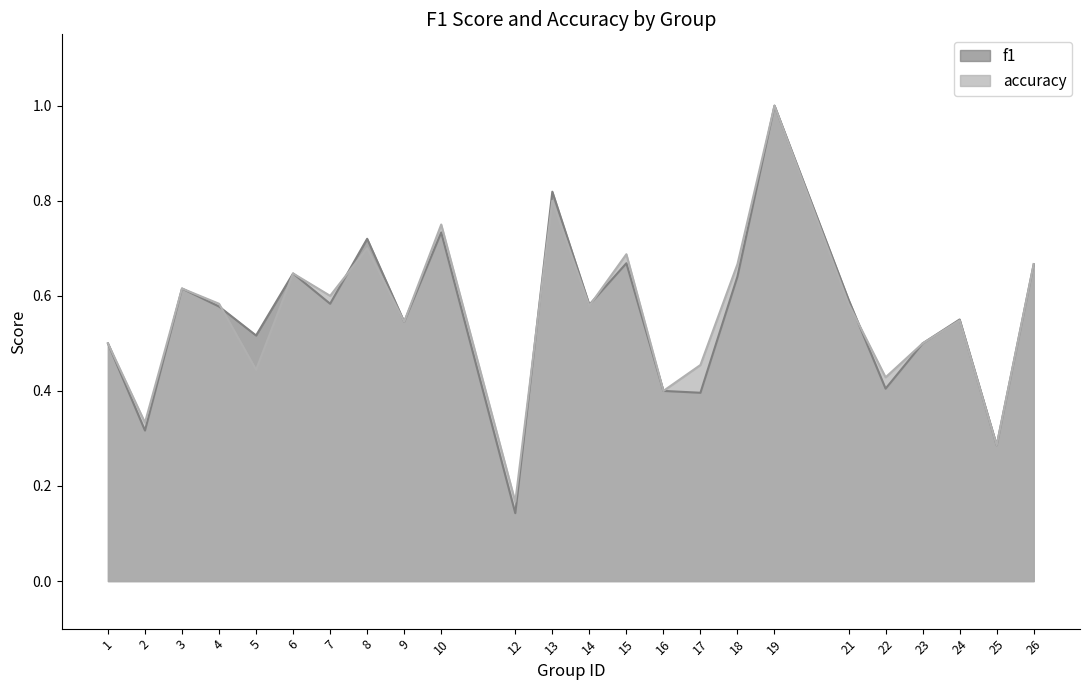

Reading left to right, extract all data points from this chart.

f1: 0.5	0.3	0.6	0.6	0.5	0.6	0.6	0.7	0.5	0.7	0.1	0.8	0.6	0.7	0.4	0.4	0.6	1.0	0.6	0.4	0.5	0.6	0.3	0.7
accuracy: 0.5	0.3	0.6	0.6	0.4	0.6	0.6	0.7	0.5	0.8	0.2	0.8	0.6	0.7	0.4	0.5	0.7	1.0	0.6	0.4	0.5	0.5	0.3	0.7